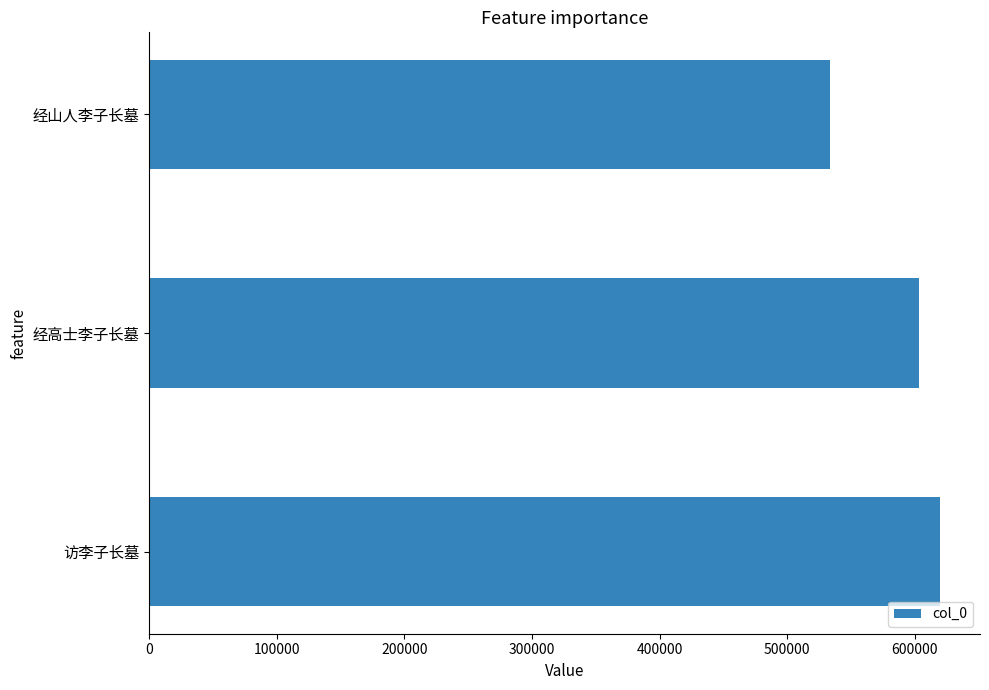

What is the change in value from 访李子长墓 to 经高士李子长墓?

-16559